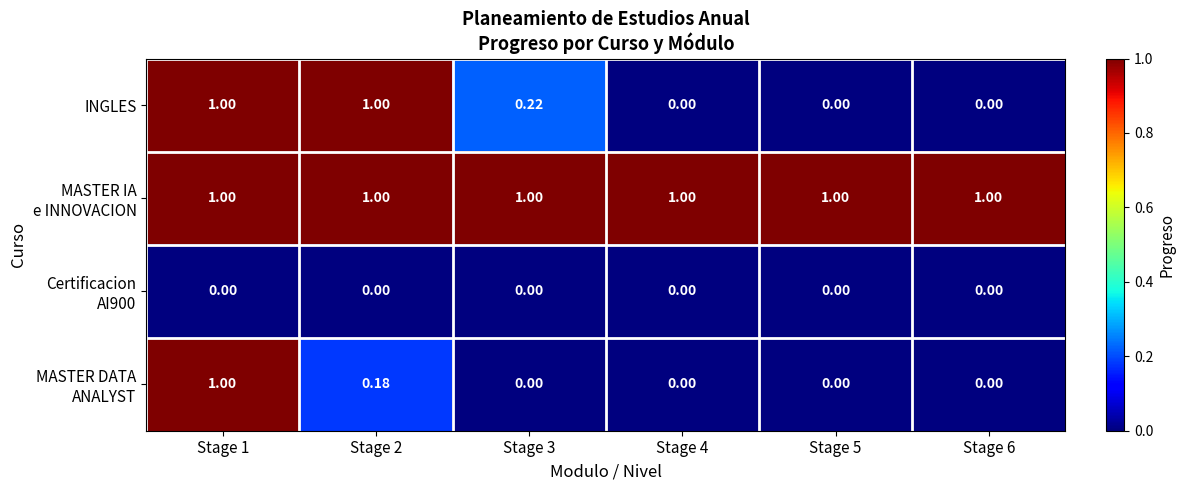

How many data points does each series have?

6